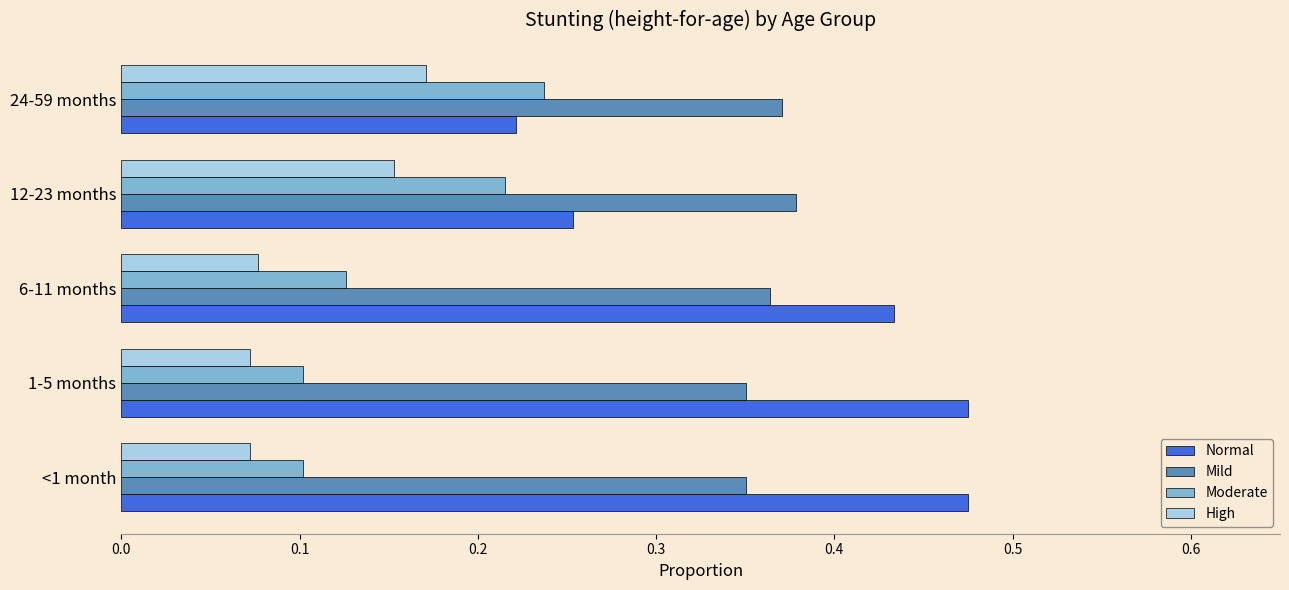

Is the value of Mild at <1 month greater than the value of Moderate at 6-11 months?

Yes